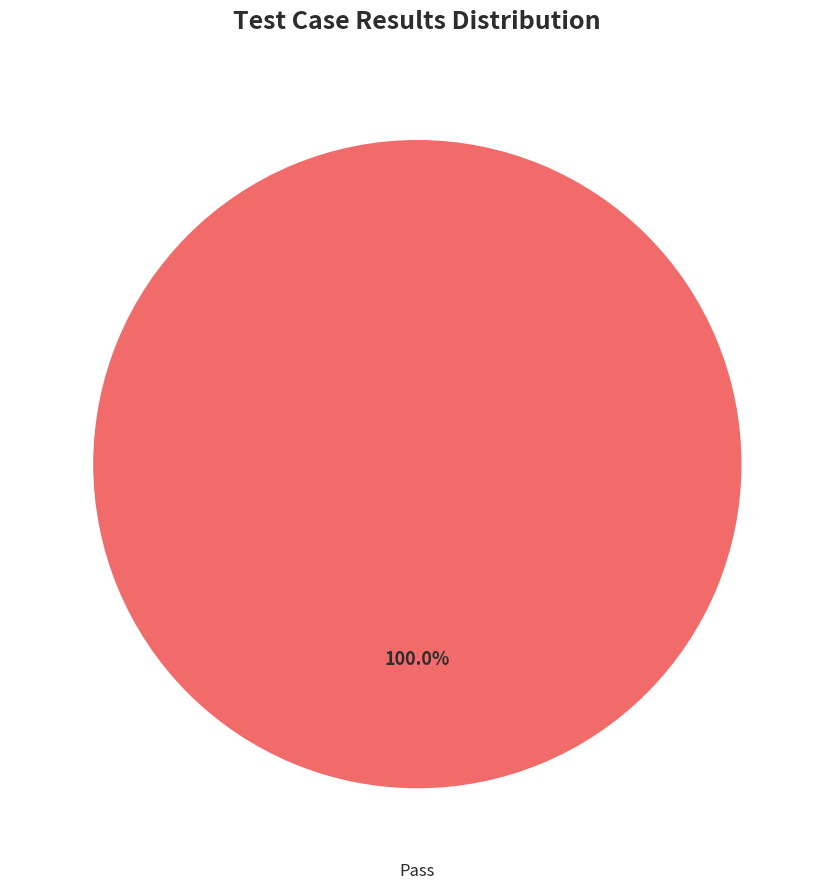

Is there a majority slice in this chart?

Yes